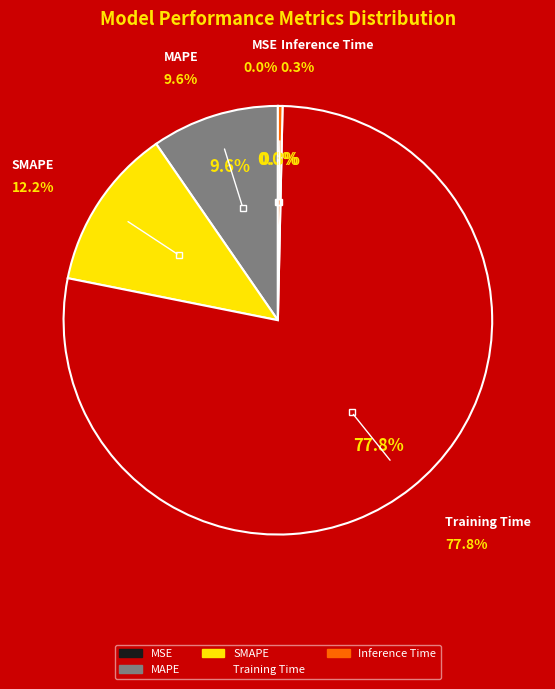

To the nearest percent, what is the average slice percentage?

20%